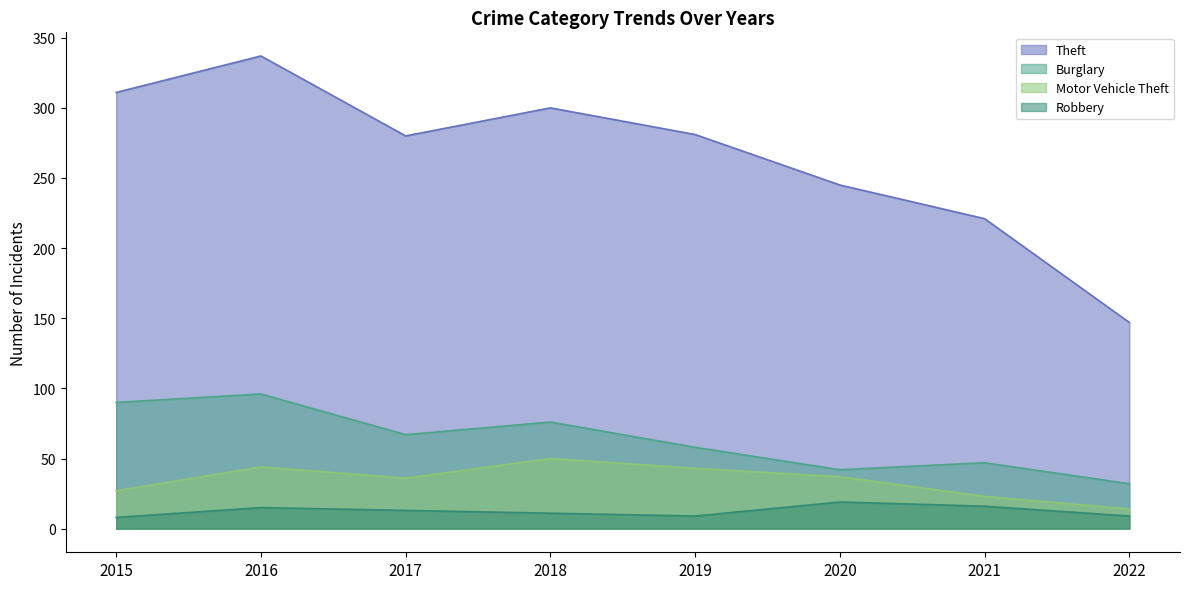

What is the value of the Theft point at the 8th from the left?

147